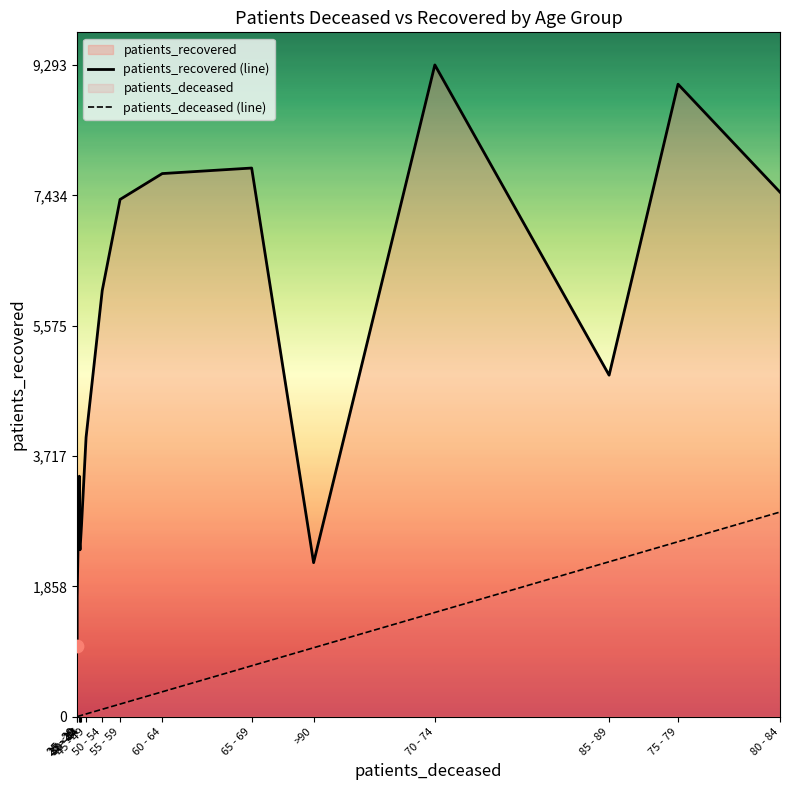

Which series has the widest spread of Y values?

patients_recovered (line)